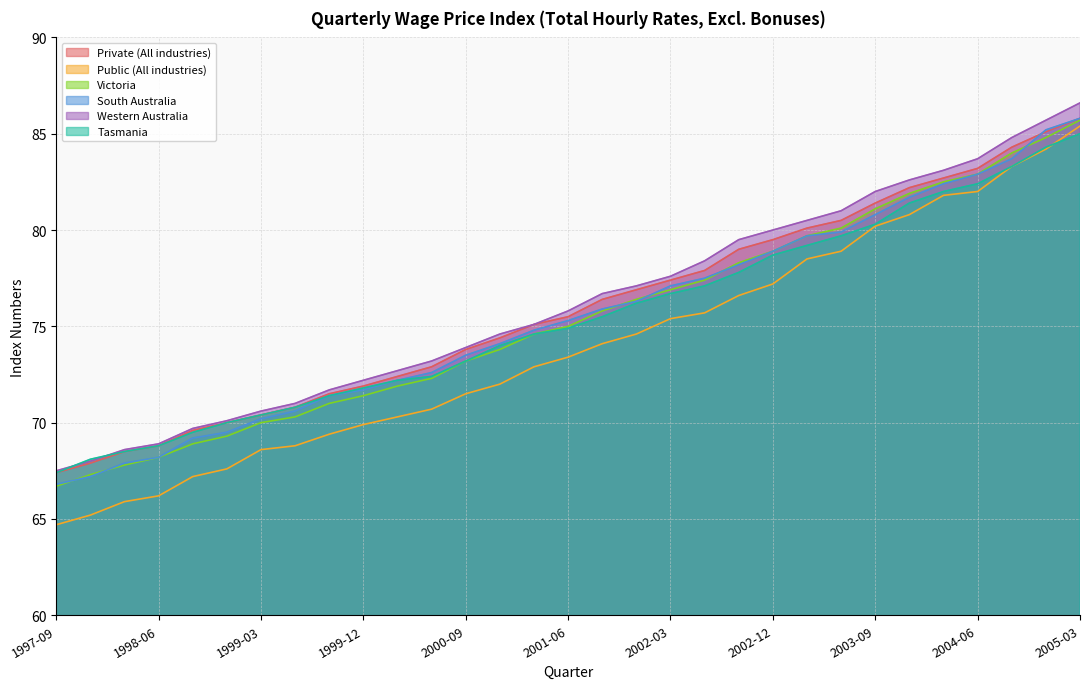

True or false: Tasmania has a value of 119.6 at 2001-06.

False